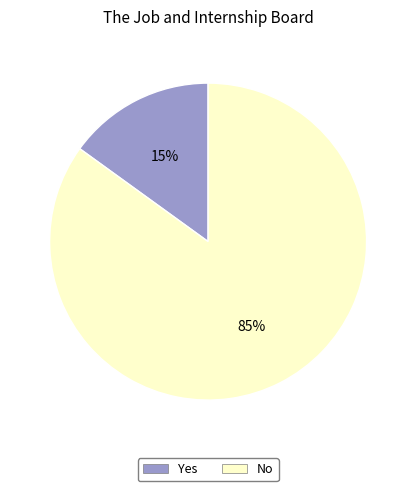

True or false: No accounts for 85% of the total.

True